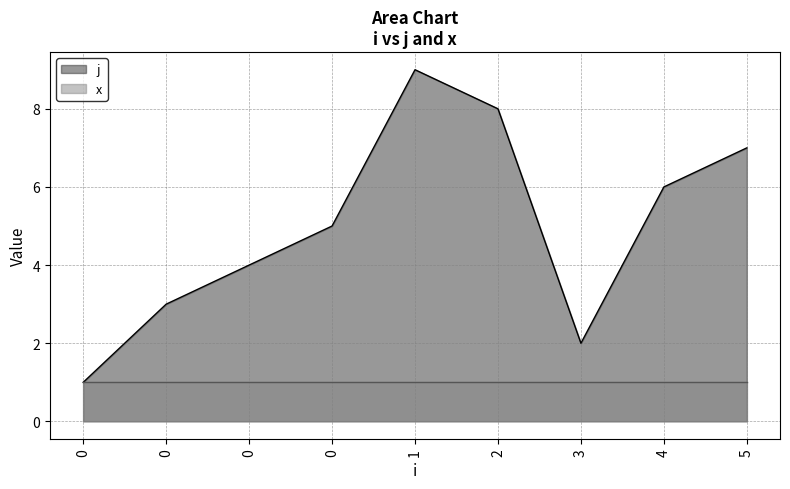

Rank the categories by value from lowest to highest.

0, 3, 0, 0, 0, 4, 5, 2, 1